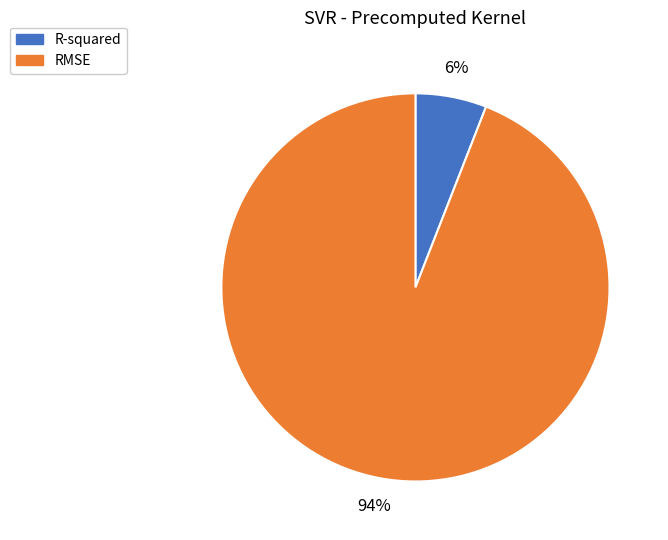

What is the smallest slice in the pie chart?

R-squared